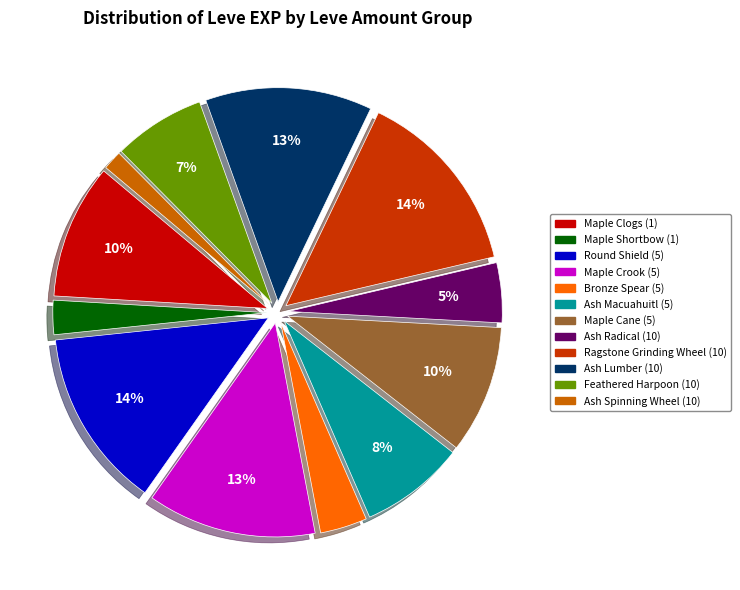

Does Ash Lumber (10) represent more than half of the total?

No